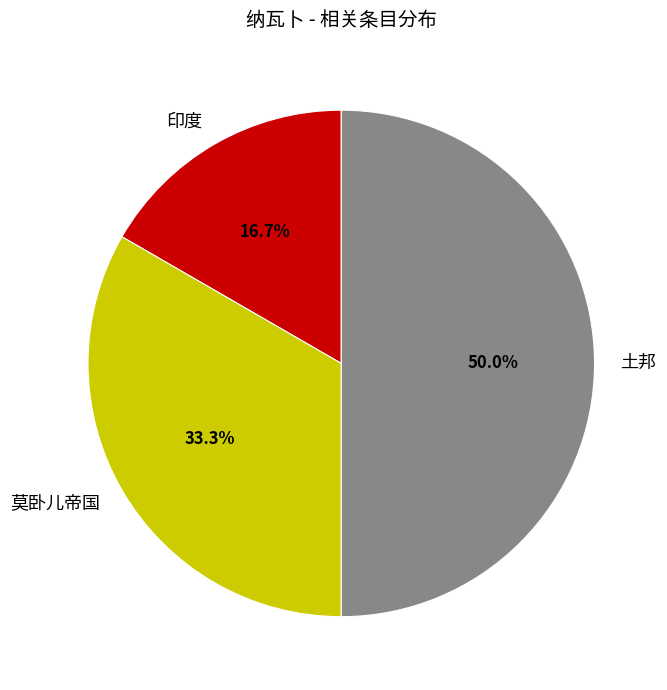

How many segments does this pie chart have?

3